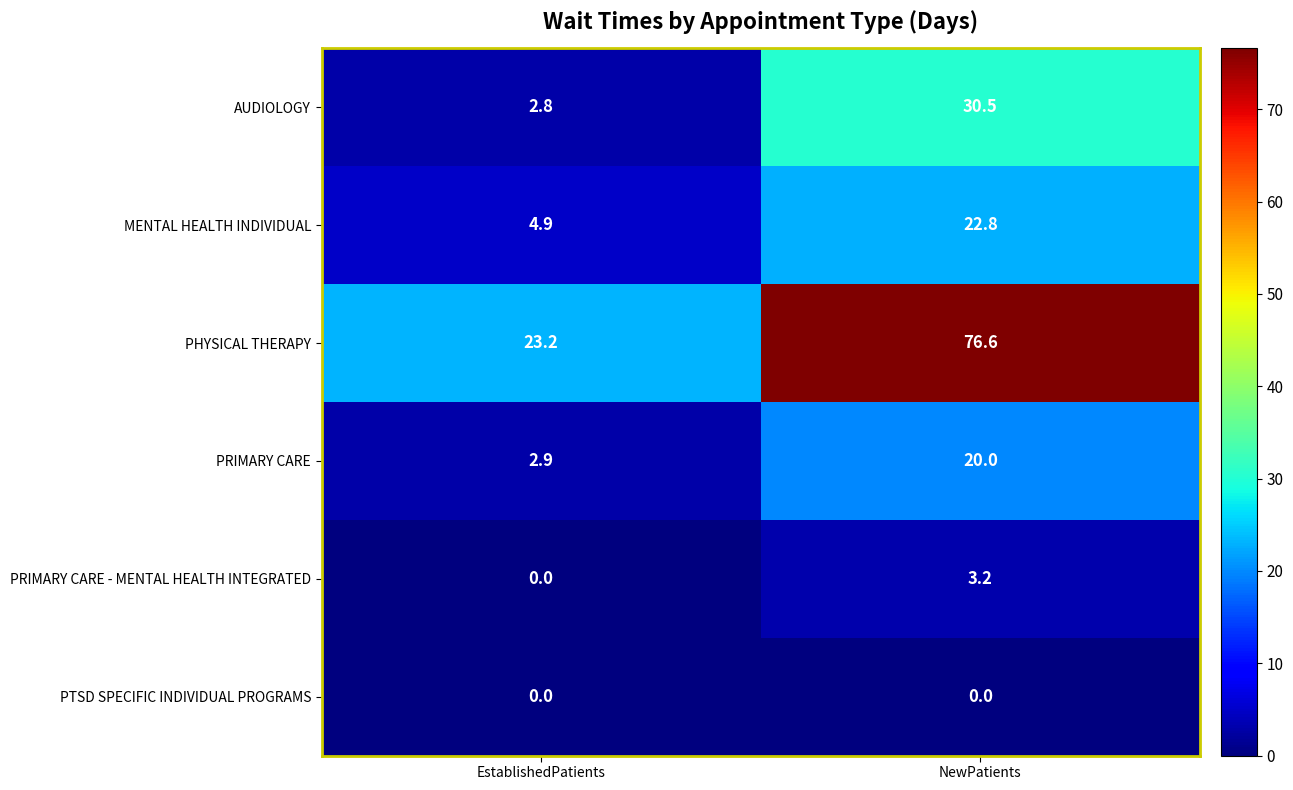

What is the sum of the PHYSICAL THERAPY values at NewPatients and EstablishedPatients?

99.8